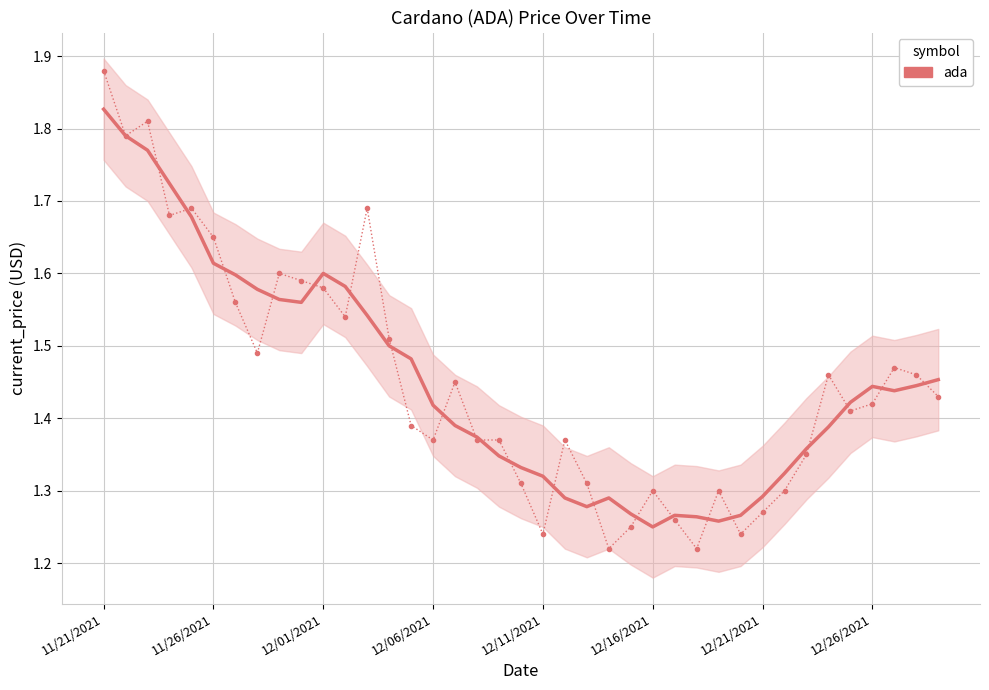

Reading left to right, extract all data points from this chart.

current_price: 1.9	1.8	1.8	1.7	1.7	1.6	1.6	1.5	1.6	1.6	1.6	1.5	1.7	1.5	1.4	1.4	1.4	1.4	1.4	1.3	1.2	1.4	1.3	1.2	1.2	1.3	1.3	1.2	1.3	1.2	1.3	1.3	1.4	1.5	1.4	1.4	1.5	1.5	1.4
current_price (smoothed): 1.8	1.8	1.8	1.7	1.7	1.6	1.6	1.6	1.6	1.6	1.6	1.6	1.5	1.5	1.5	1.4	1.4	1.4	1.3	1.3	1.3	1.3	1.3	1.3	1.3	1.2	1.3	1.3	1.3	1.3	1.3	1.3	1.4	1.4	1.4	1.4	1.4	1.4	1.5